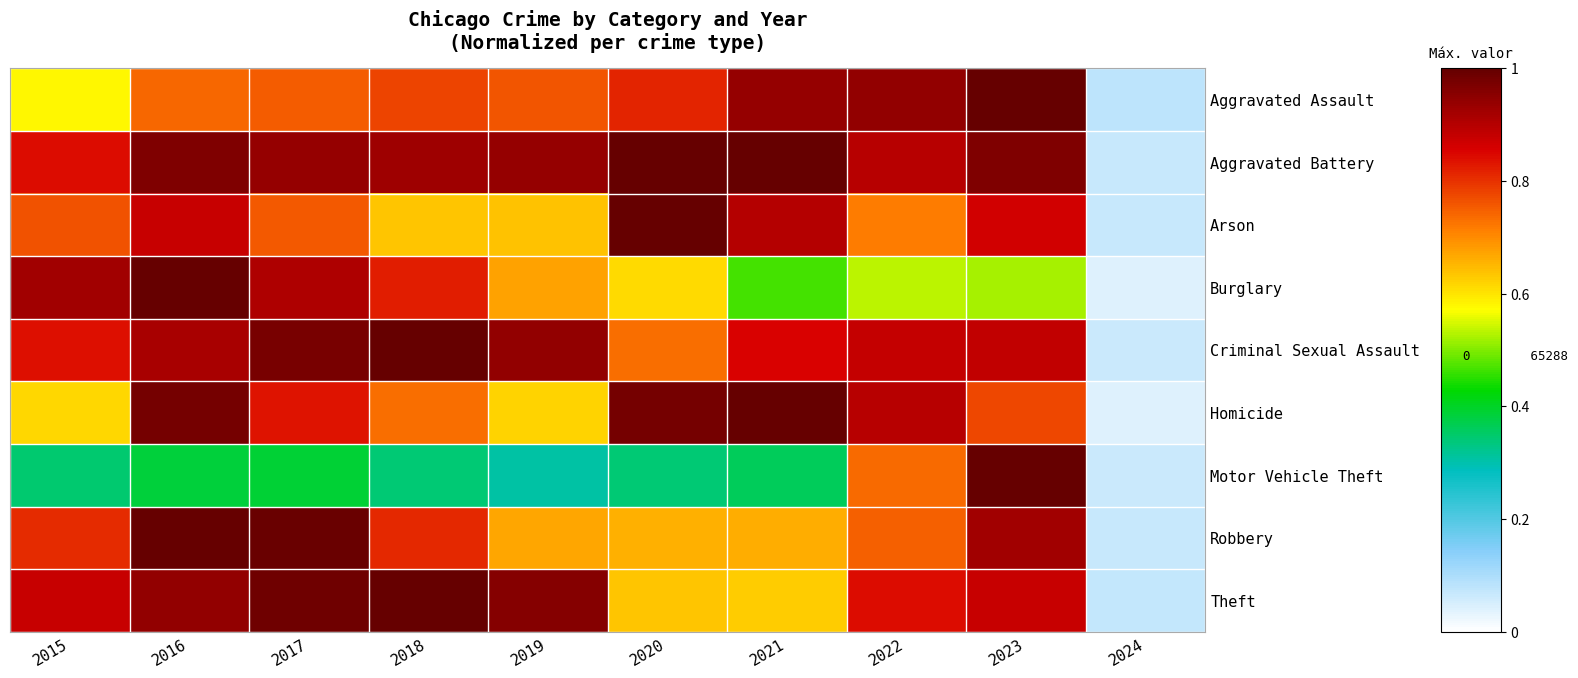

Between 2020 and 2022, which series saw the biggest shift?

Motor Vehicle Theft